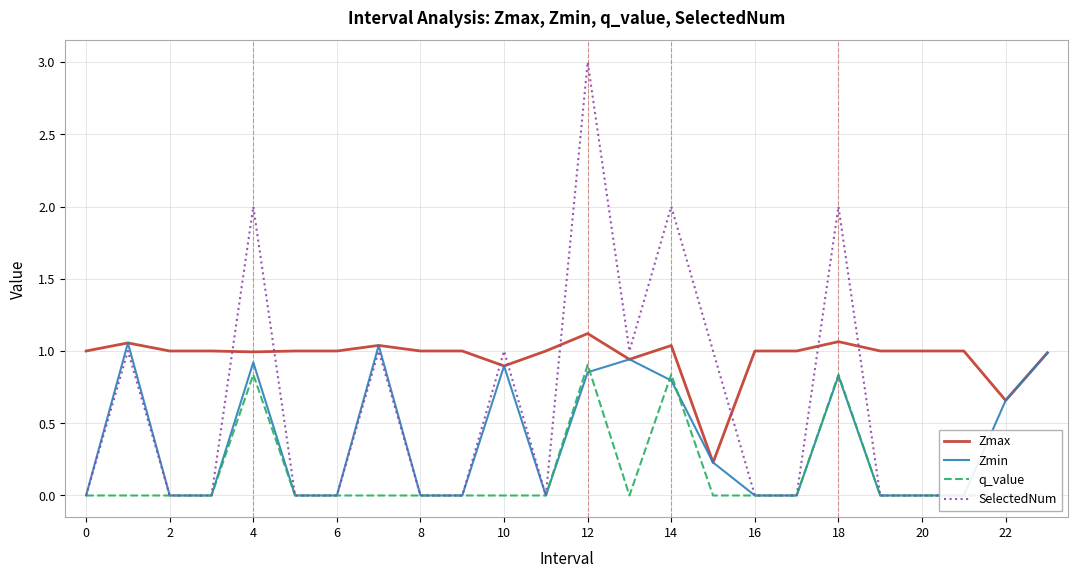

What is the average value of the q_value series?

0.1